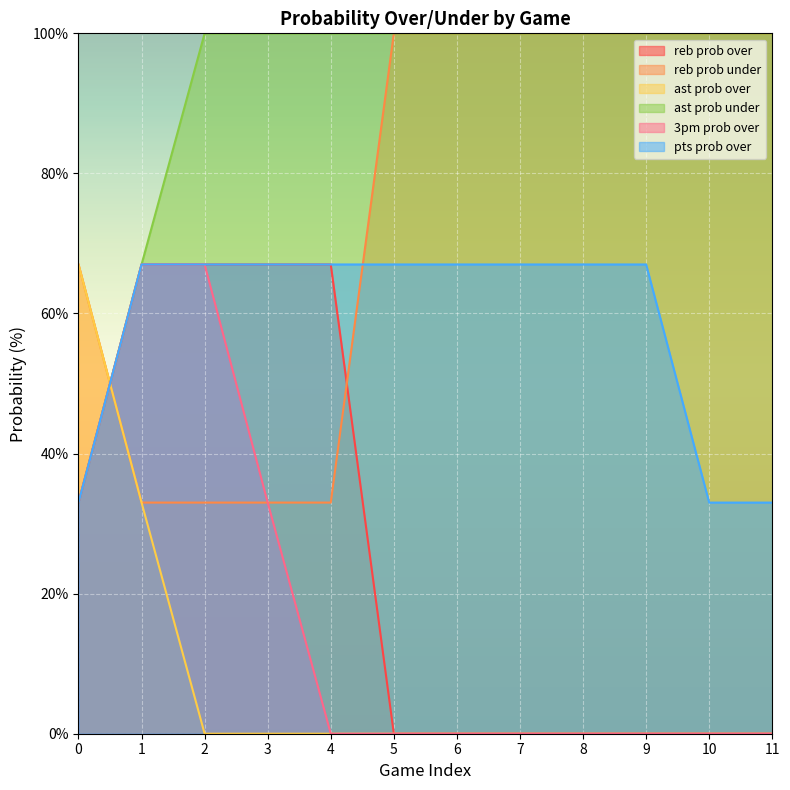

What are all the series names shown in the legend?

reb prob over, reb prob under, ast prob over, ast prob under, 3pm prob over, pts prob over